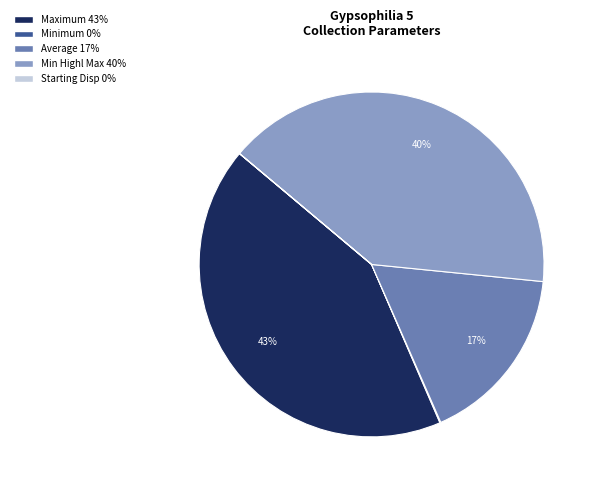

Which slice is the largest?

Maximum 43%